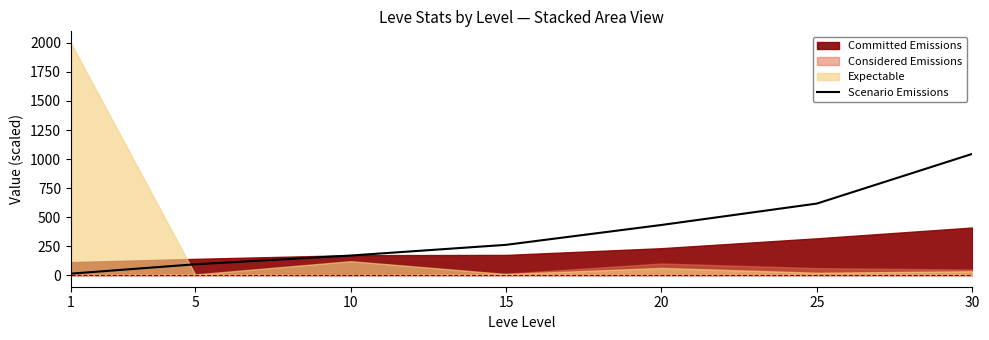

List the labels in order of Scenario Emissions value, largest first.

30, 25, 20, 15, 10, 5, 1